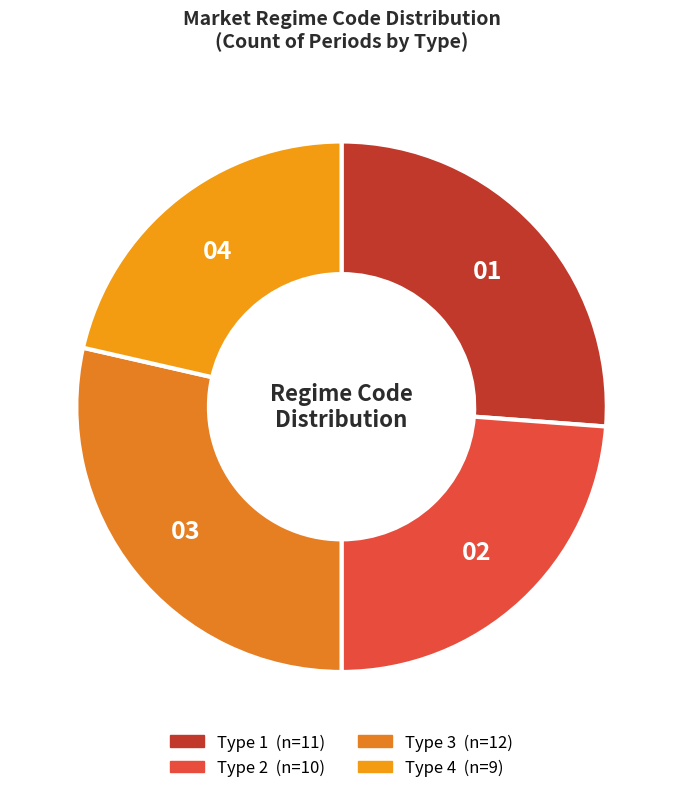

To the nearest percent, what is the difference between the Type 4 and Type 2 slice percentages?

2%